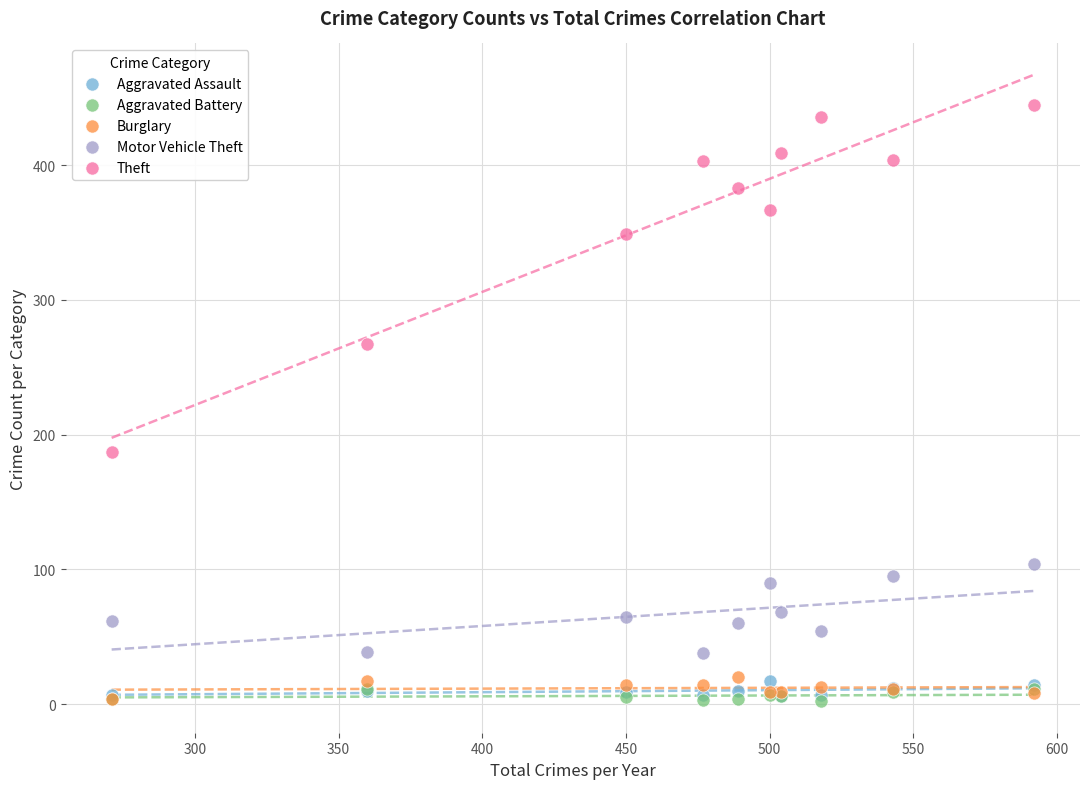

Across all series, what Y value is closest to 223?

187